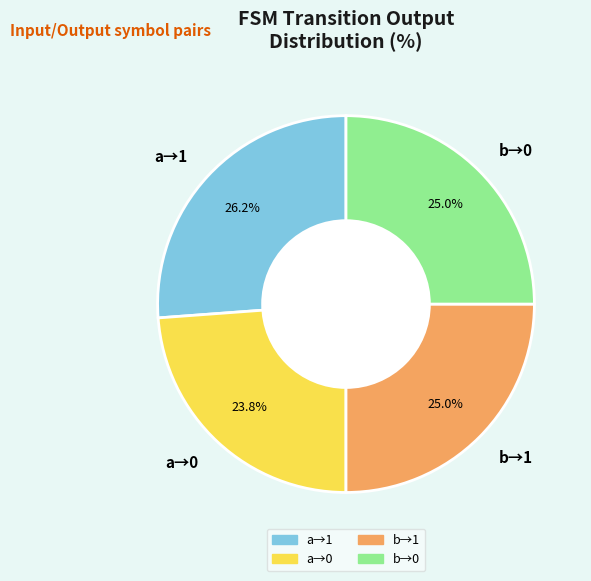

Which category has the biggest portion of the pie?

a→1